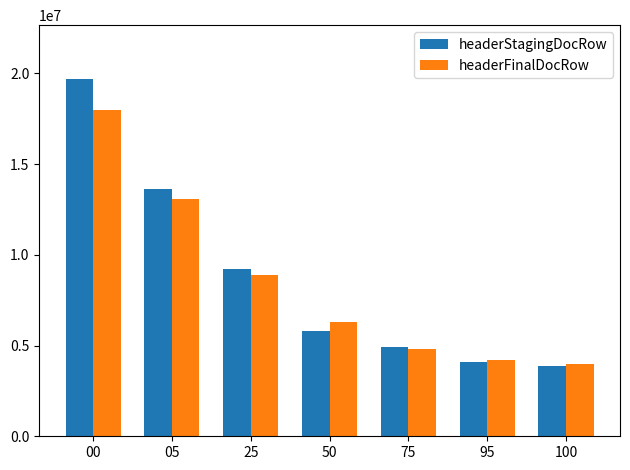

At which category does the chart reach its minimum across all series?

100